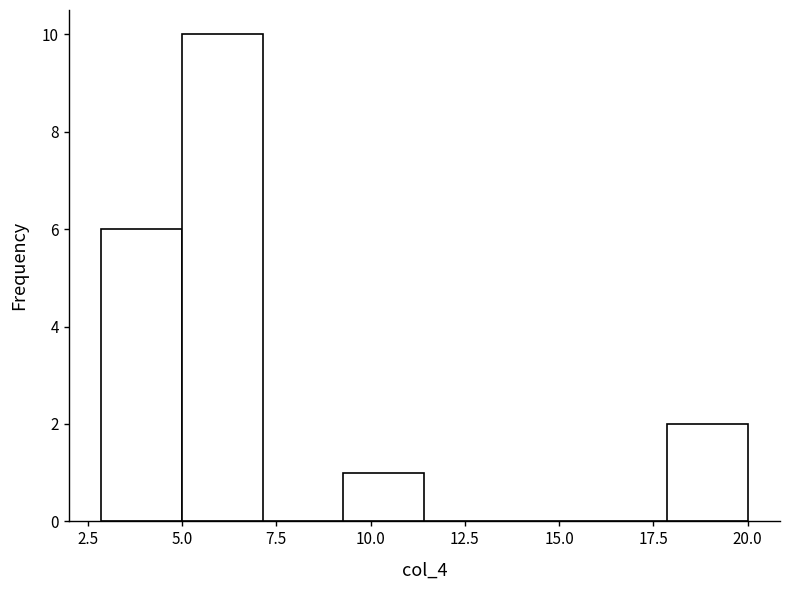

What is the height of the bar covering 18.0 to 20.0 on the x-axis? Neither the bar edges nor the heights are printed on the chart, so give them approximately, as read against the axes.

2